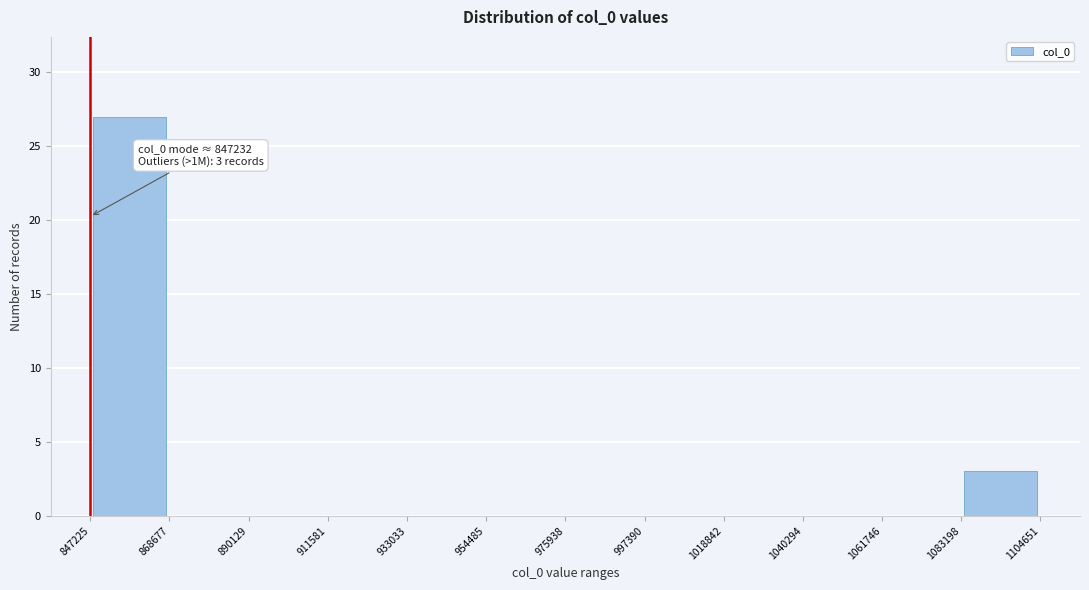

Over which range of the x-axis is the bar tallest?

847225 to 868677